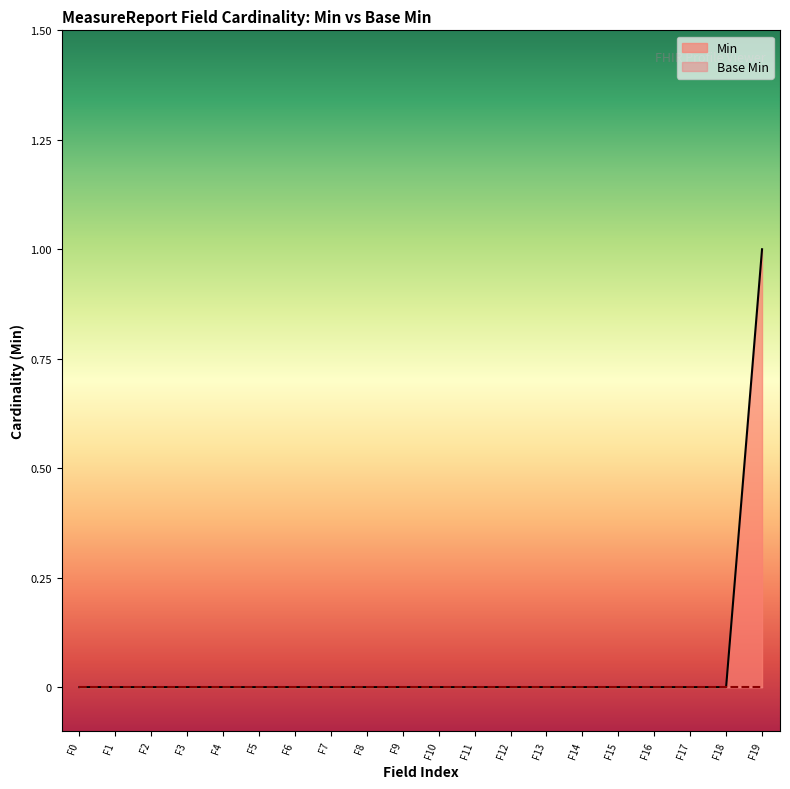

Which series has the widest spread of values?

Min